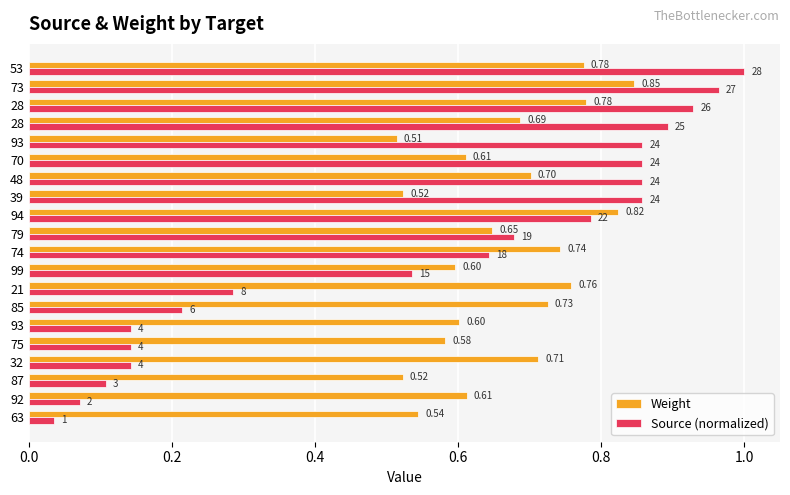

How many categories are shown in the chart?

20